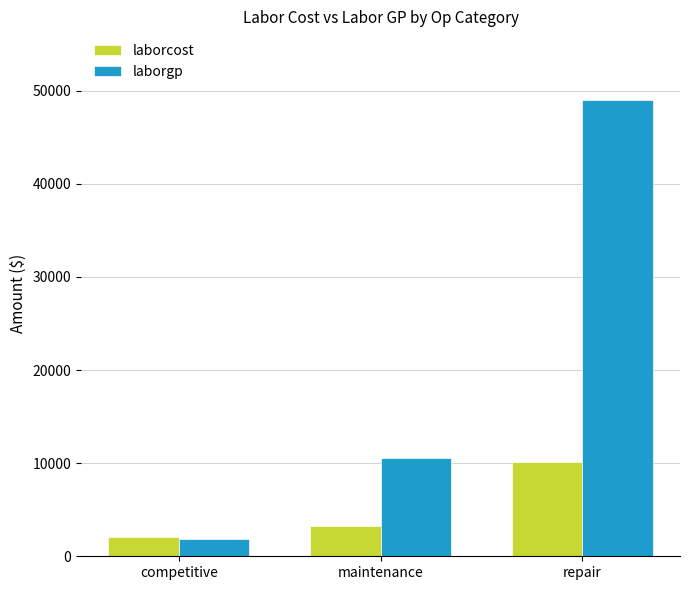

Where is laborcost nearest to the value 6111?

maintenance